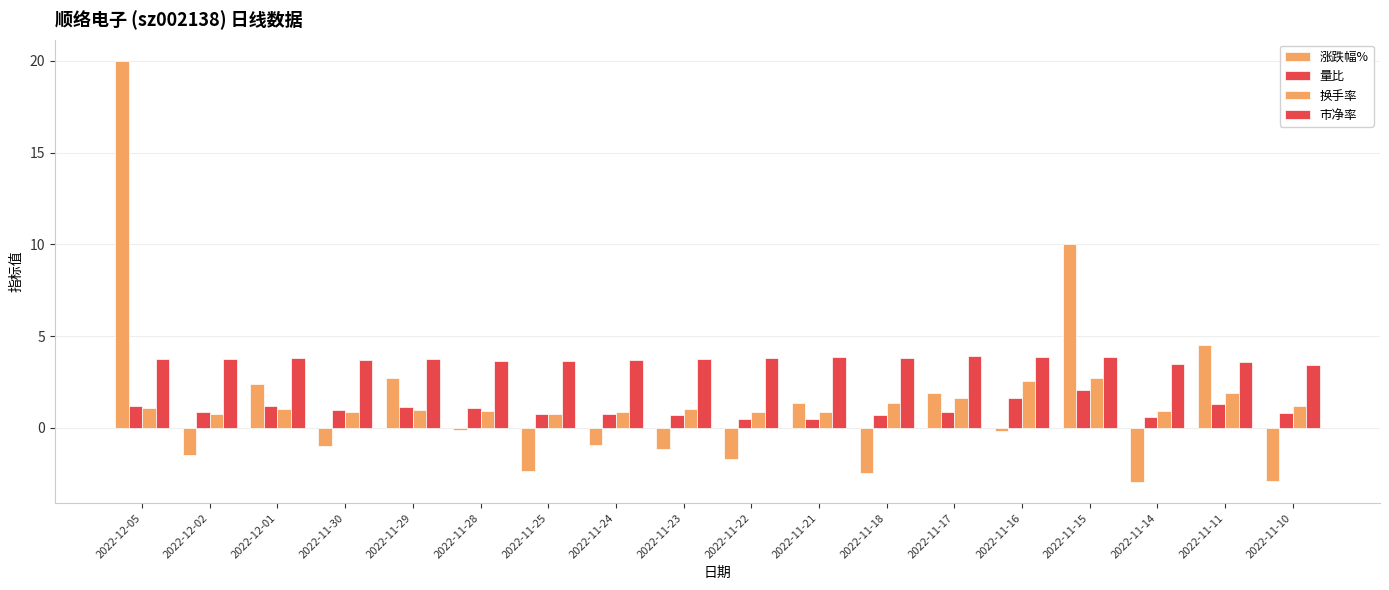

Reading right to left, transcribe all the data shown in this chart.

涨跌幅%: 2022-11-10=-2.9	2022-11-11=4.5	2022-11-14=-3.0	2022-11-15=10.0	2022-11-16=-0.1	2022-11-17=1.9	2022-11-18=-2.5	2022-11-21=1.4	2022-11-22=-1.7	2022-11-23=-1.1	2022-11-24=-0.9	2022-11-25=-2.4	2022-11-28=-0.1	2022-11-29=2.7	2022-11-30=-1.0	2022-12-01=2.4	2022-12-02=-1.5	2022-12-05=20.0
量比: 2022-11-10=0.8	2022-11-11=1.3	2022-11-14=0.6	2022-11-15=2.0	2022-11-16=1.6	2022-11-17=0.9	2022-11-18=0.7	2022-11-21=0.5	2022-11-22=0.5	2022-11-23=0.7	2022-11-24=0.7	2022-11-25=0.7	2022-11-28=1.1	2022-11-29=1.1	2022-11-30=1.0	2022-12-01=1.2	2022-12-02=0.8	2022-12-05=1.2
换手率: 2022-11-10=1.2	2022-11-11=1.9	2022-11-14=0.9	2022-11-15=2.7	2022-11-16=2.6	2022-11-17=1.6	2022-11-18=1.4	2022-11-21=0.8	2022-11-22=0.8	2022-11-23=1.0	2022-11-24=0.8	2022-11-25=0.7	2022-11-28=0.9	2022-11-29=1.0	2022-11-30=0.9	2022-12-01=1.0	2022-12-02=0.8	2022-12-05=1.1
市净率: 2022-11-10=3.5	2022-11-11=3.6	2022-11-14=3.5	2022-11-15=3.9	2022-11-16=3.8	2022-11-17=3.9	2022-11-18=3.8	2022-11-21=3.9	2022-11-22=3.8	2022-11-23=3.8	2022-11-24=3.7	2022-11-25=3.6	2022-11-28=3.6	2022-11-29=3.7	2022-11-30=3.7	2022-12-01=3.8	2022-12-02=3.7	2022-12-05=3.7